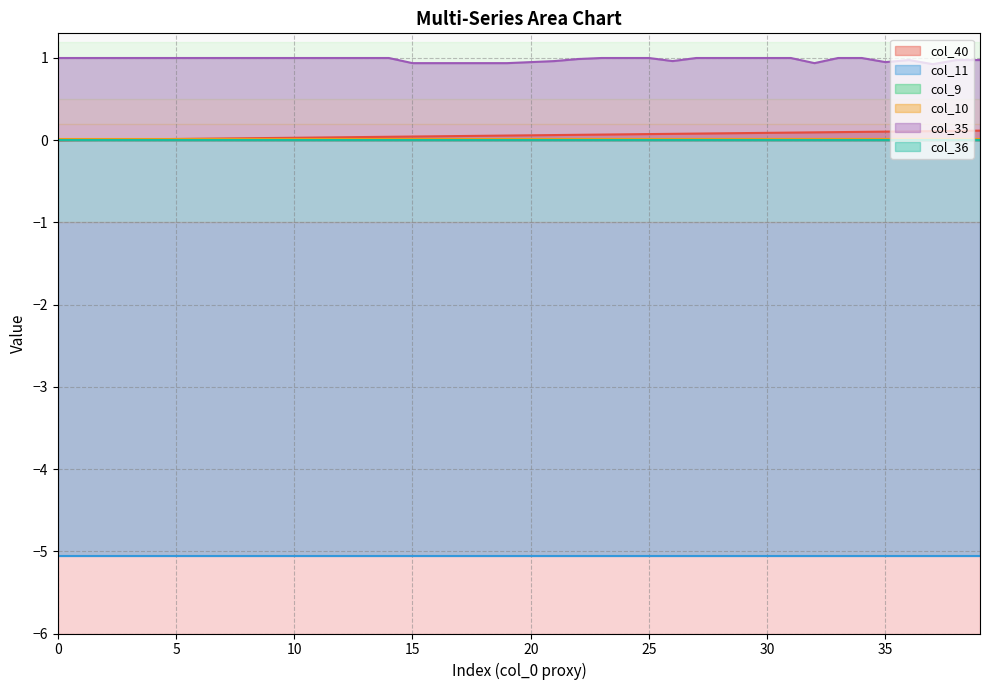

Rank the series by their maximum value, from highest to lowest.

col_35, col_40, col_10, col_9, col_36, col_11